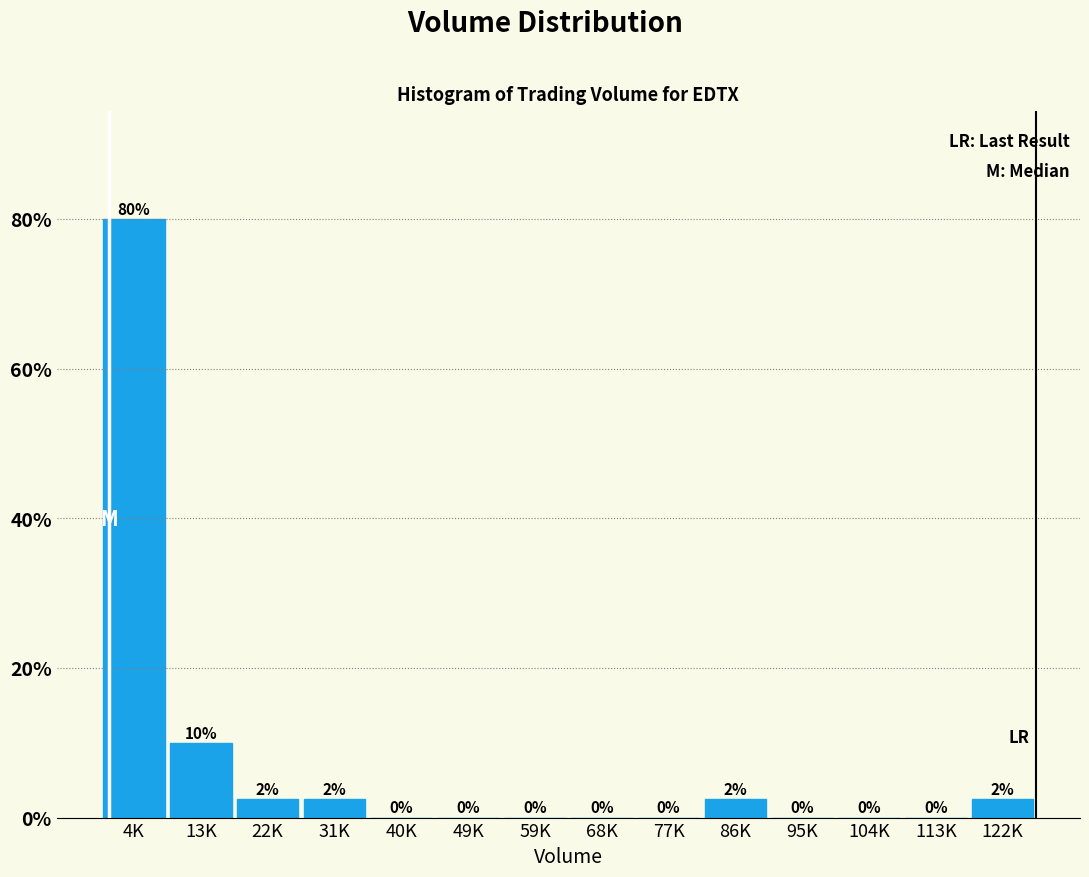

Where is the data nearest to the value 40?

13K